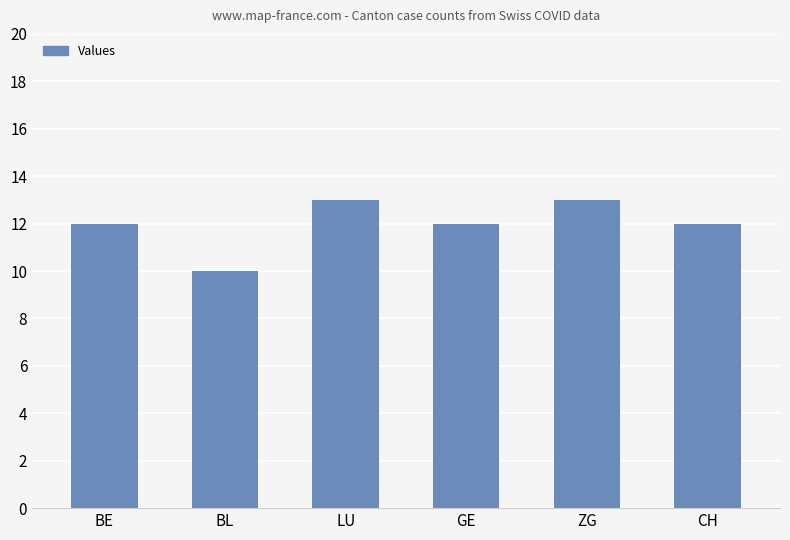

What is the minimum value shown in the chart?

10